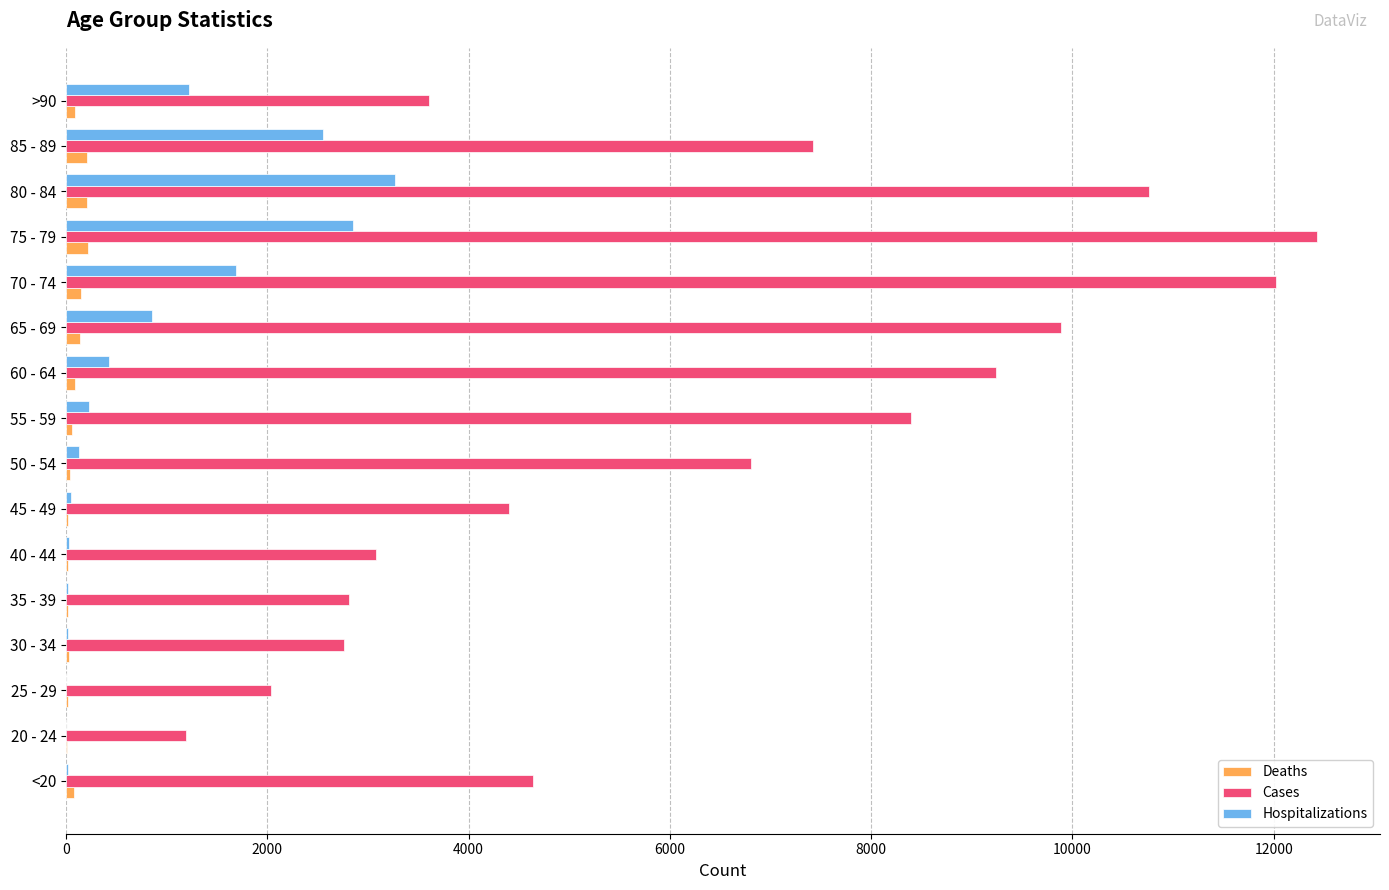

What is the sum of all Cases values?

101482